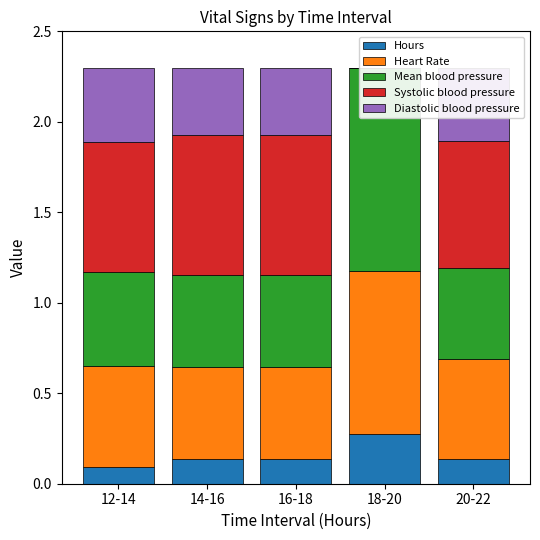

What is the total value across all series at 16-18?

2.3